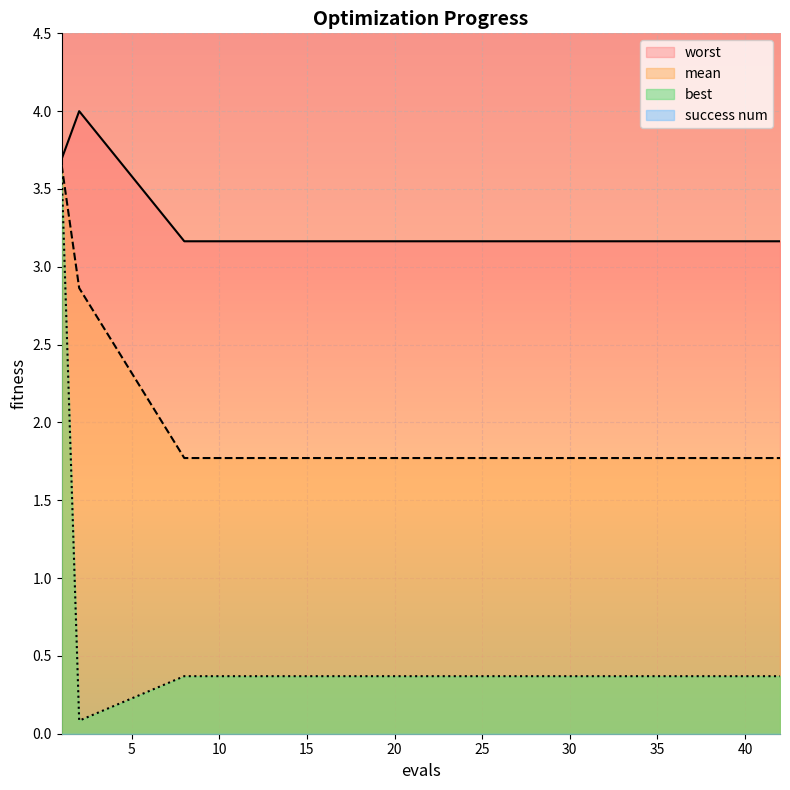

At which category is the sum across all series the highest?

1